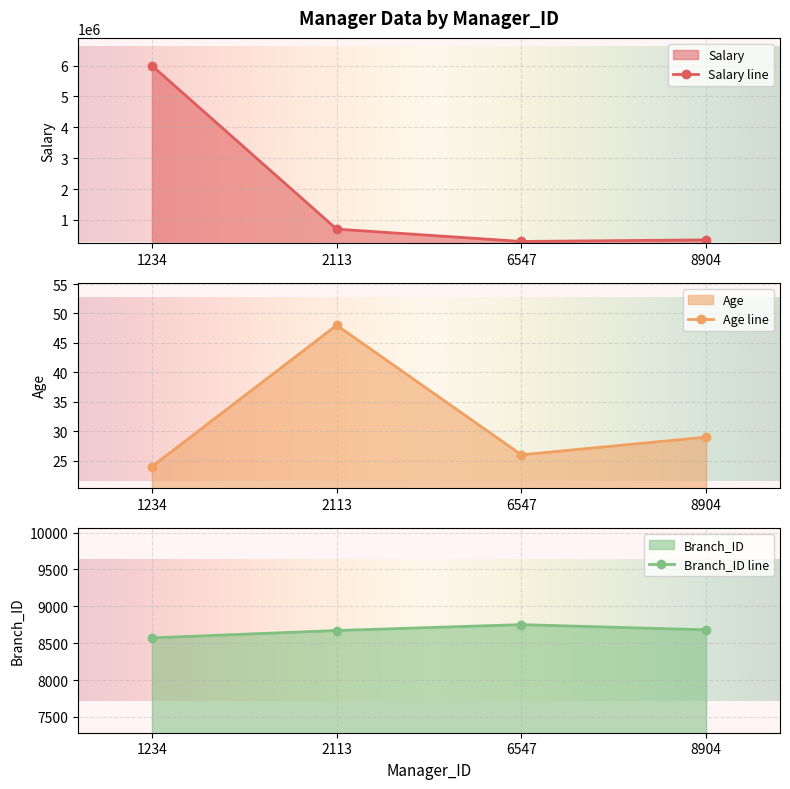

How many values in the Age series exceed 29?

1